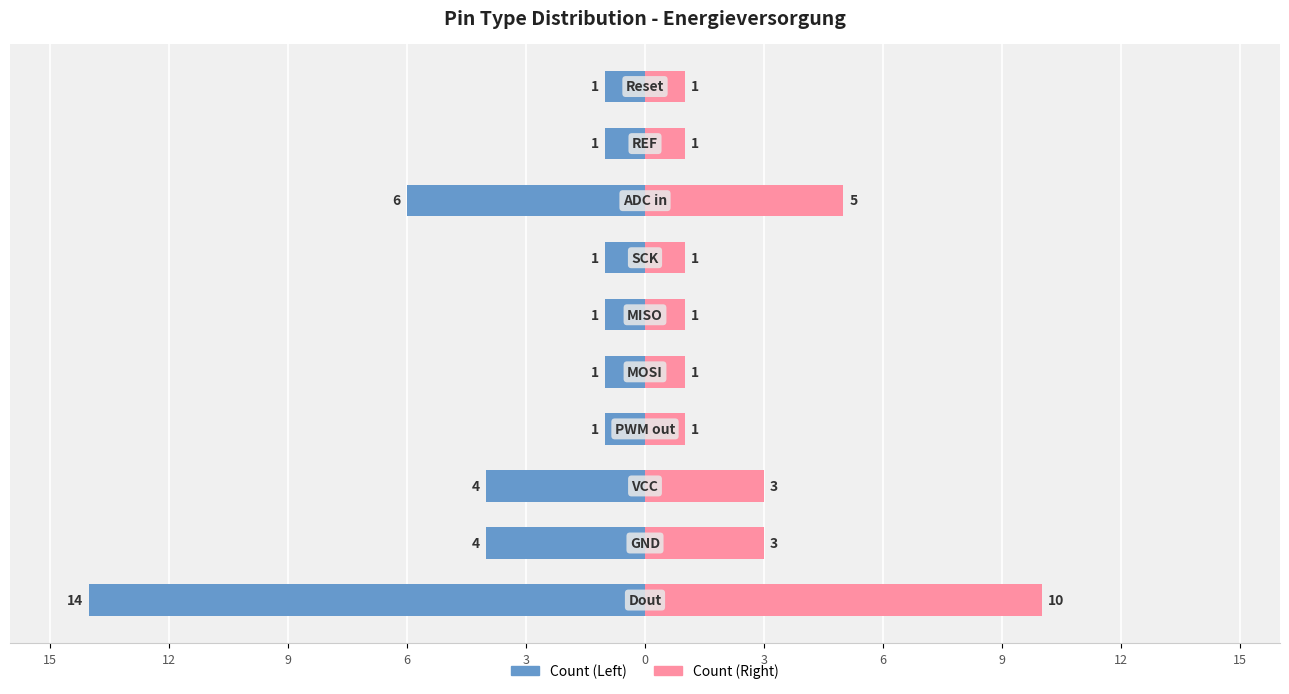

Which series has the largest range (max minus min)?

Count (Left)